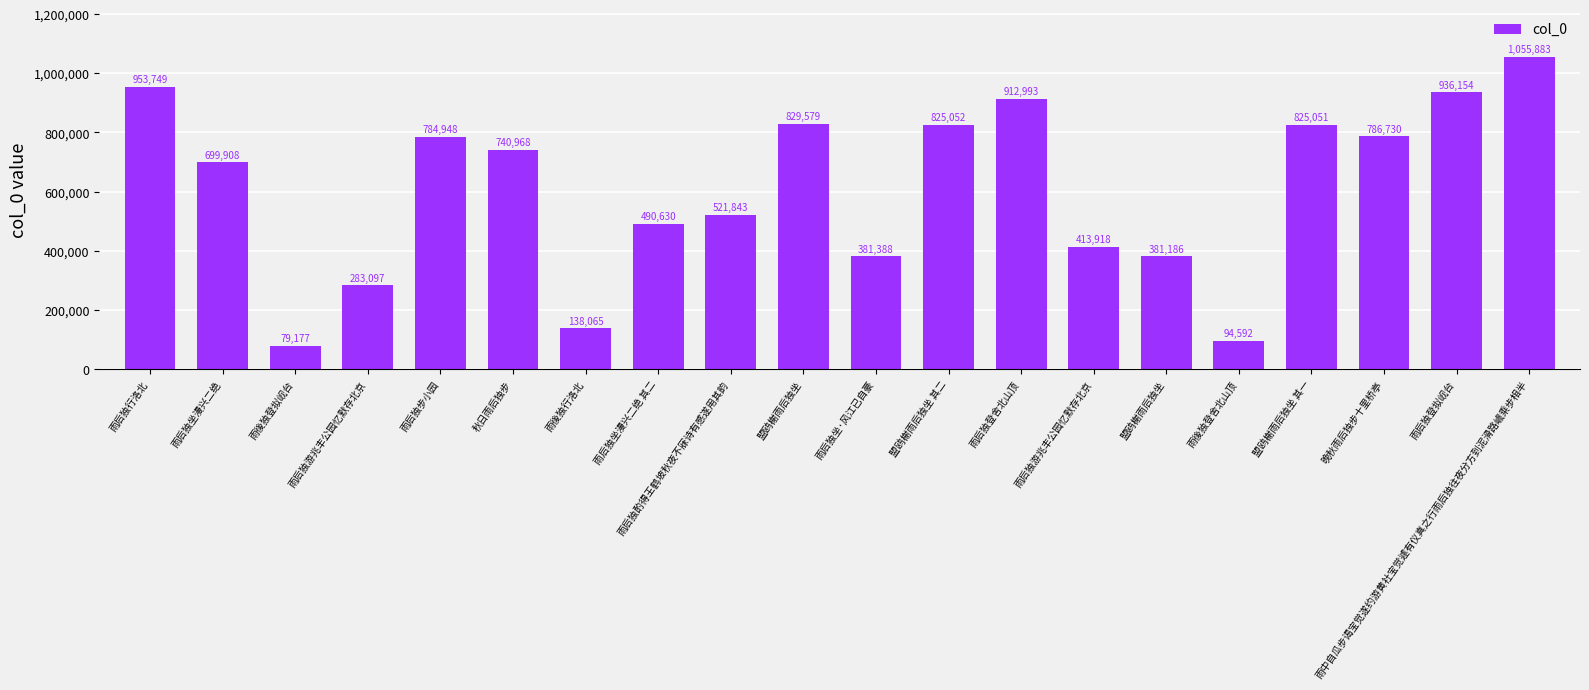

List the labels in order of value, largest first.

雨中自瓜步谒宝觉遂约游黄社宝觉遽有仪真之行雨后独往夜分方到泥滑路巇乘步相半, 雨后独行洛北, 雨后独登拟岘台, 雨后独登舍北山顶, 盟鸥榭雨后独坐, 盟鸥榭雨后独坐 其二, 盟鸥榭雨后独坐 其一, 晚秋雨后独步十里桥亭, 雨后独步小园, 秋日雨后独步, 雨后独坐漫兴二绝, 雨后独酌得王鹤坡秋夜不寐诗有感遂用其韵, 雨后独坐漫兴二绝 其二, 雨后独游兆丰公园忆默存北京, 雨后独坐·风江已自豪, 盟鸥榭雨后独坐, 雨后独游兆丰公园忆默存北京, 雨後独行洛北, 雨後独登舍北山顶, 雨後独登拟岘台